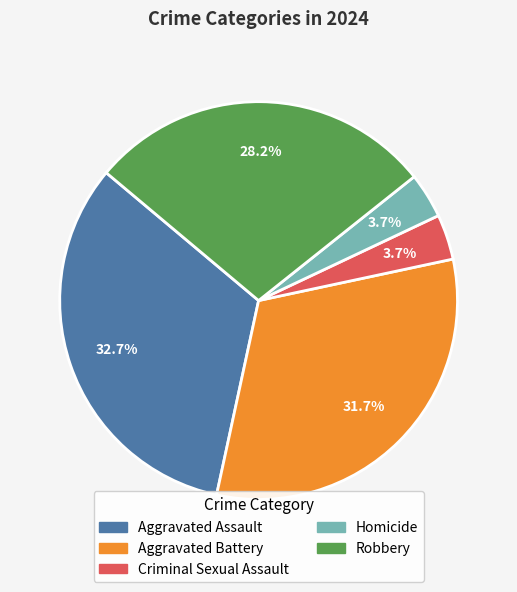

How many slices are in this pie chart?

5